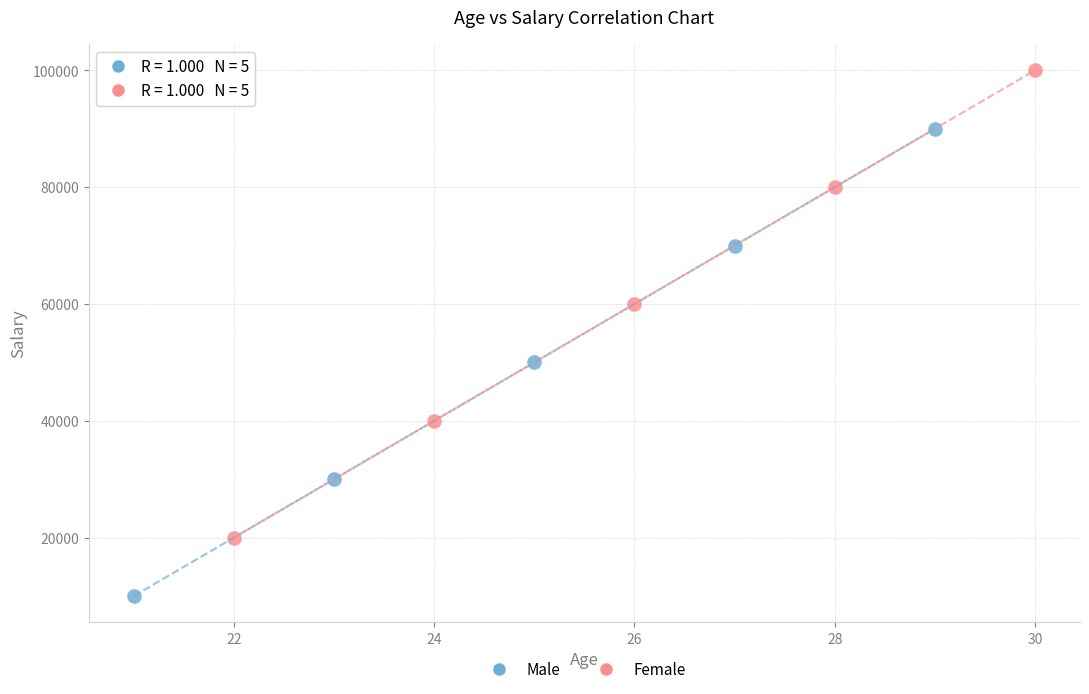

Which series reaches the minimum Y coordinate?

Male